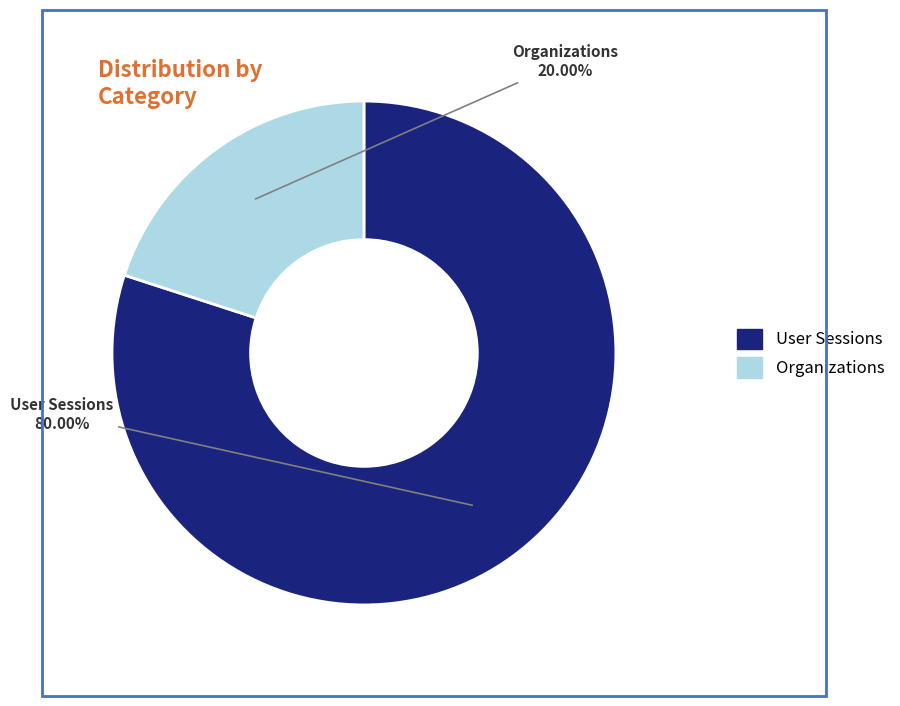

Which slice is the largest?

User Sessions